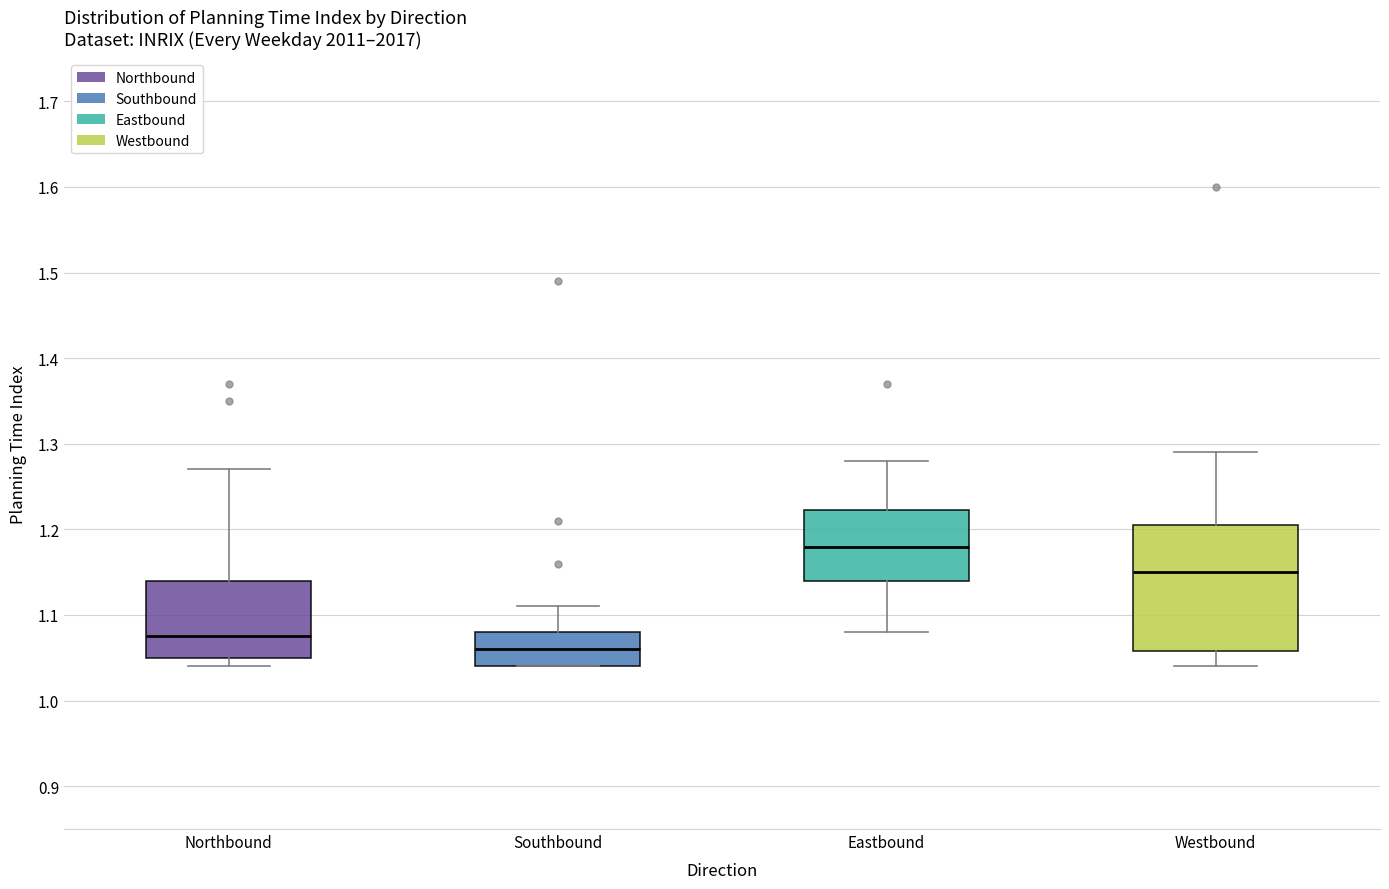

Comparing the boxes themselves (not the whiskers), which one is the tallest?

Westbound